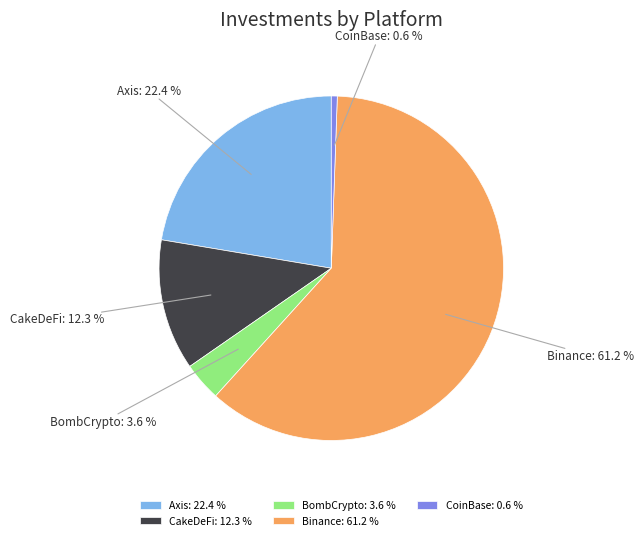

To the nearest percent, what is the average slice percentage?

20%